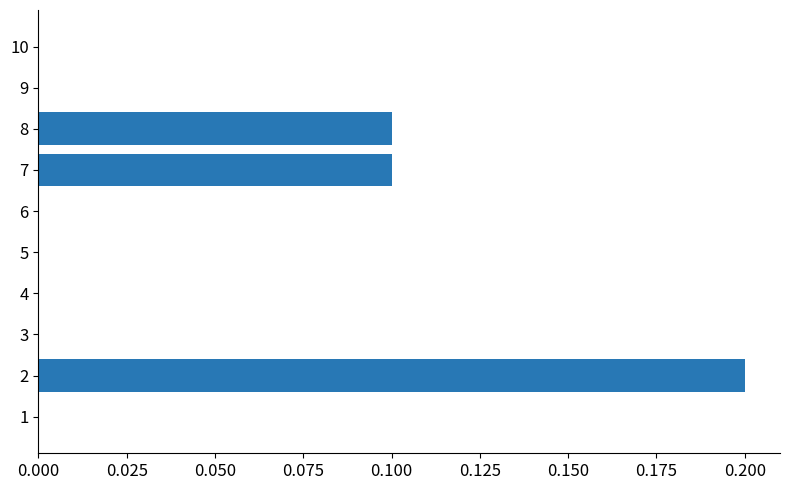

How many values are between 0 and 1?

10